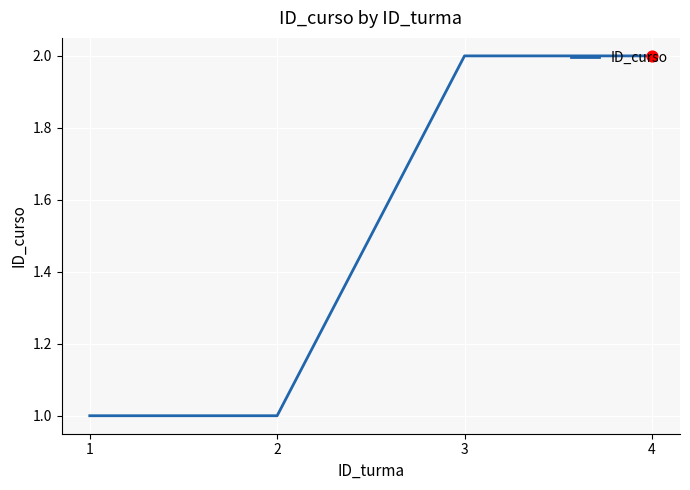

What is the ratio of the value at 2 to the value at 1?

1.0